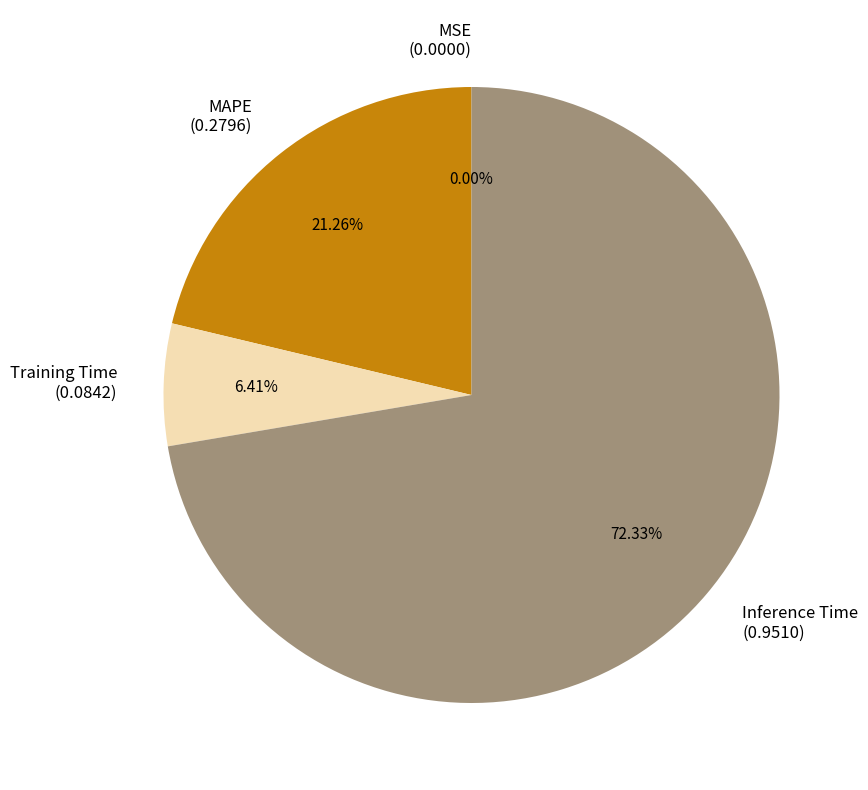

What percentage is the Training Time slice, to the nearest percent?

6%